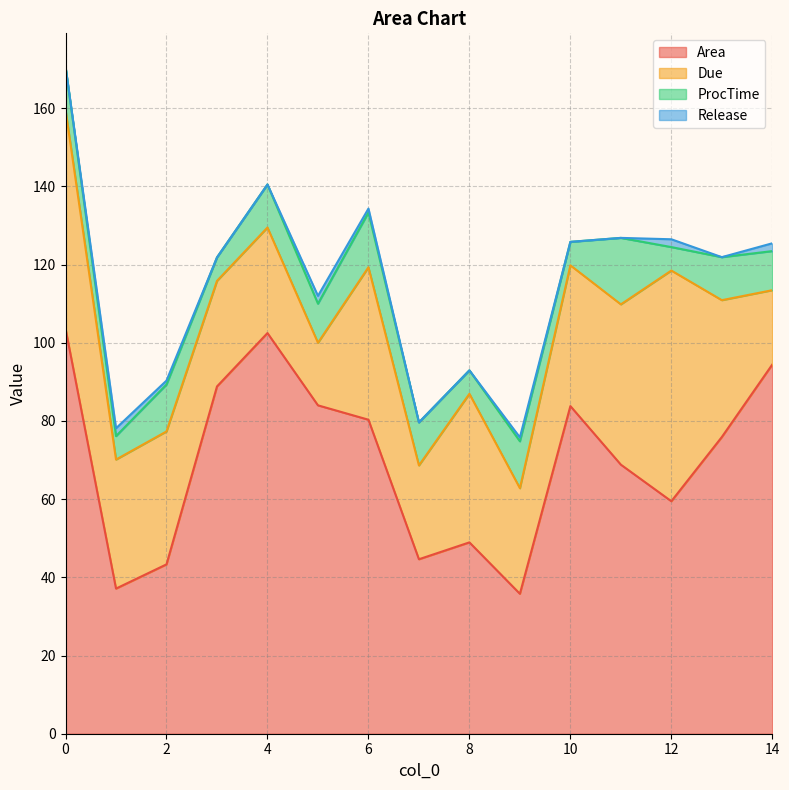

True or false: ProcTime and Area cross at least once.

False